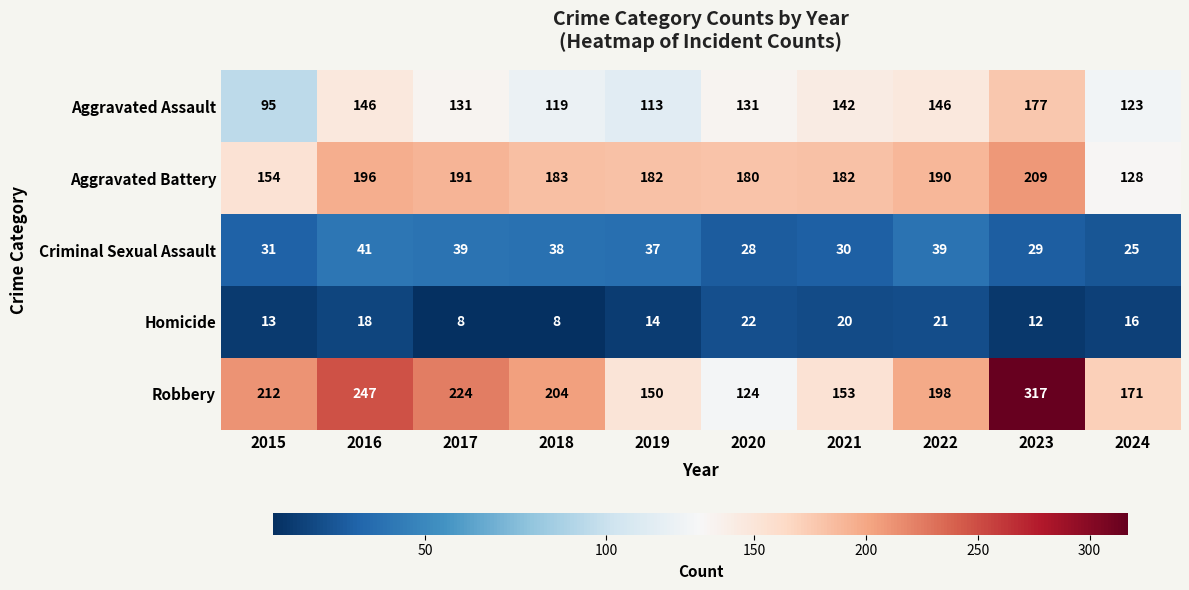

How many distinct data groups are displayed?

5